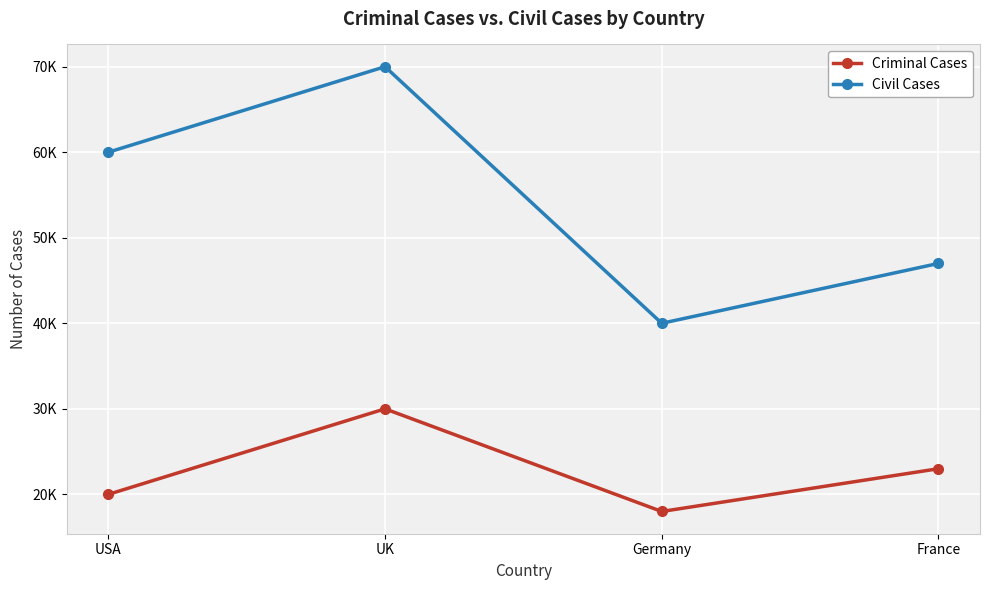

True or false: Civil Cases and Criminal Cases intersect in this chart.

False